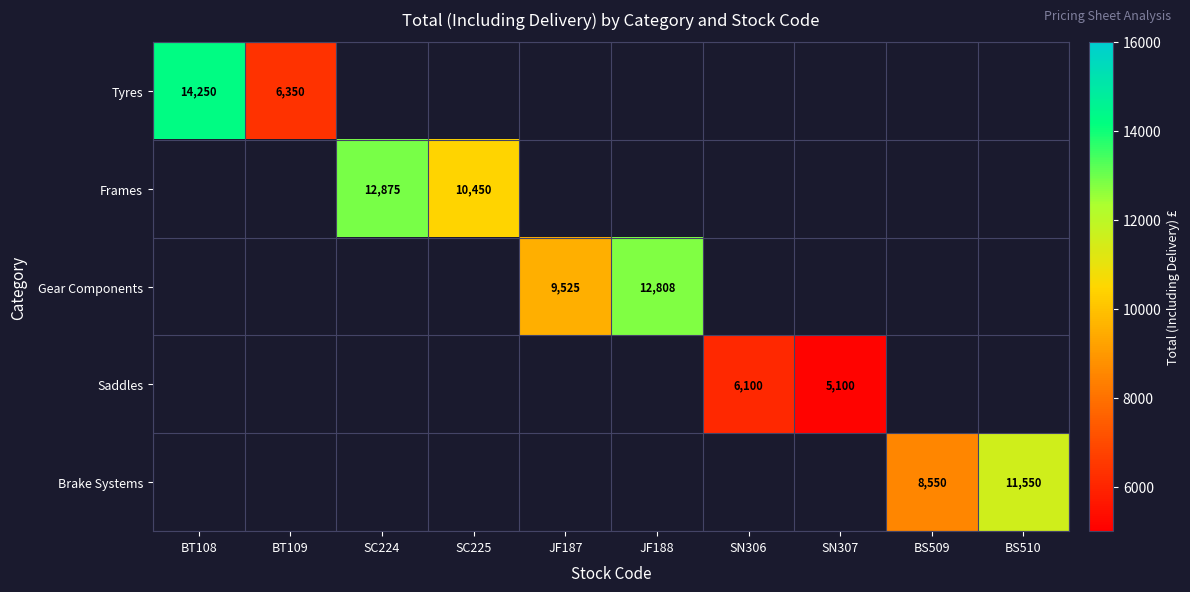

How many distinct data groups are displayed?

5